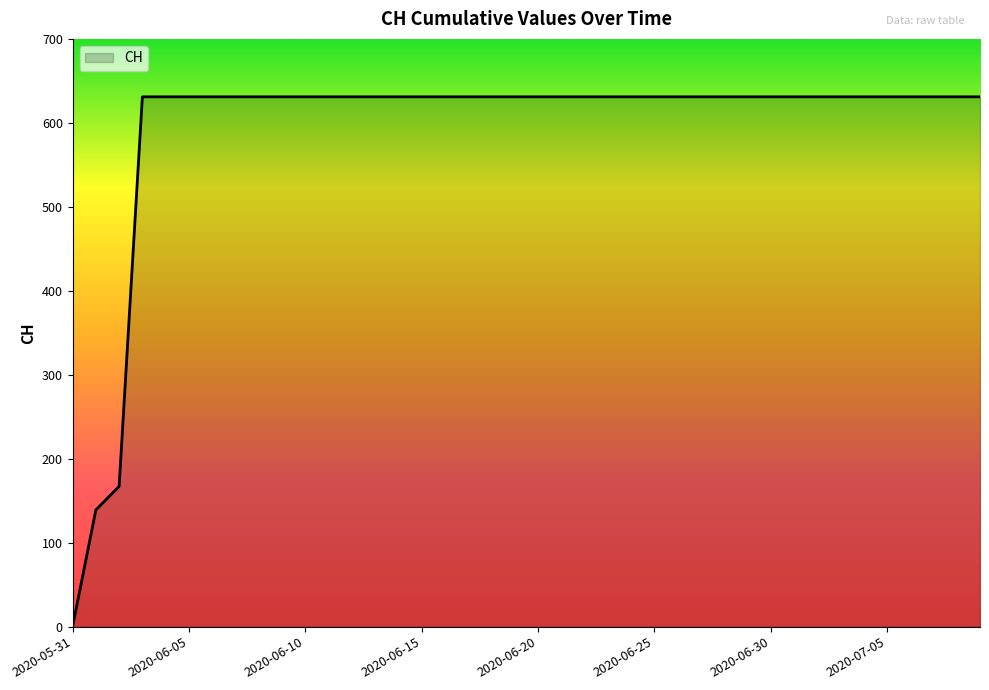

What is the sum of all values?

23653